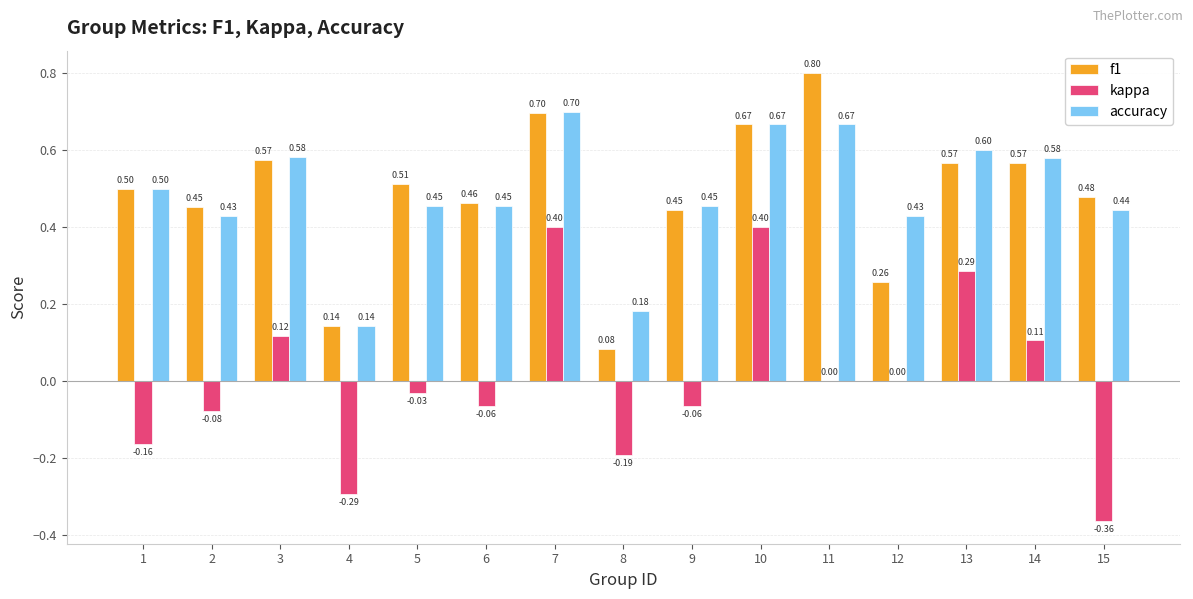

What is the sum of all accuracy values?

7.3